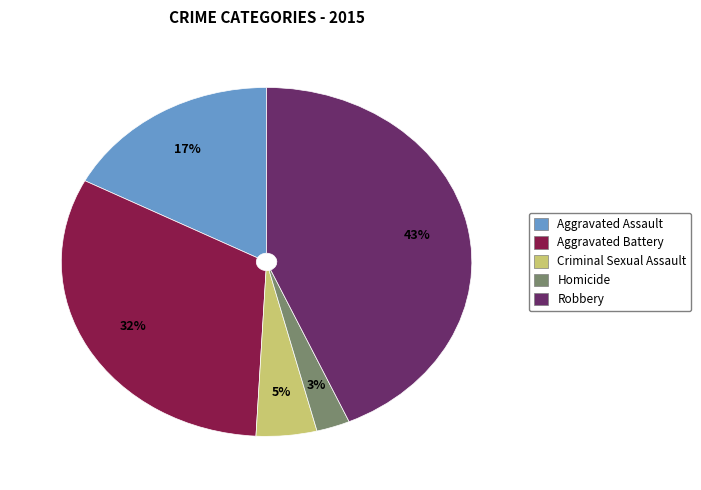

The Criminal Sexual Assault slice represents 5% of the pie. True or false?

True